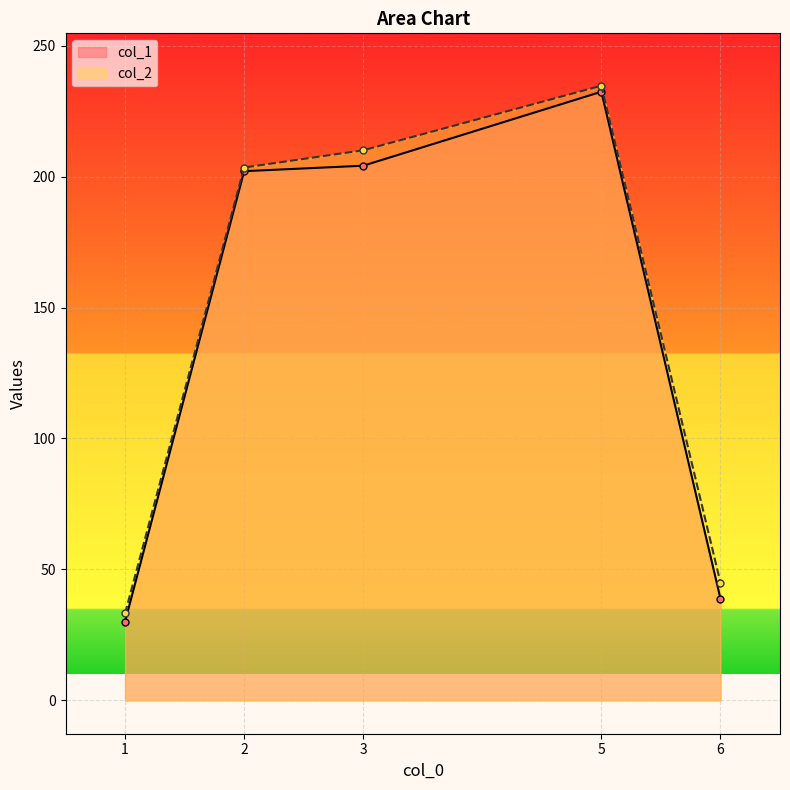

True or false: col_1 and col_2 intersect in this chart.

False